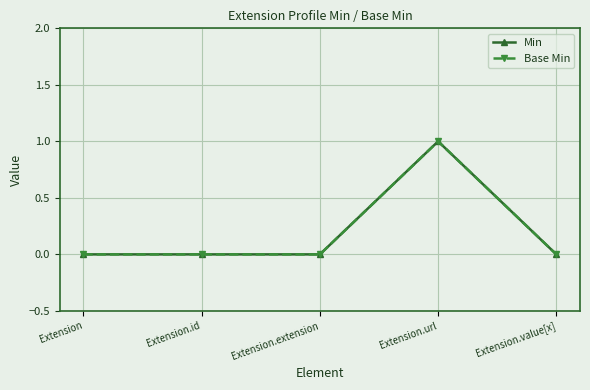

Which series has the widest spread of values?

Min